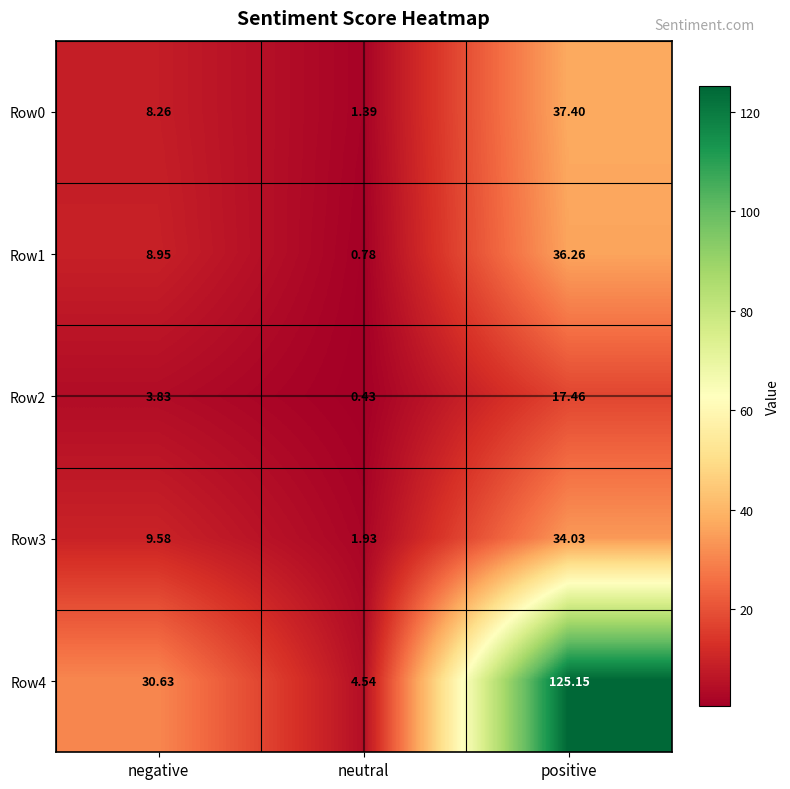

At how many categories does at least one series exceed 100?

1